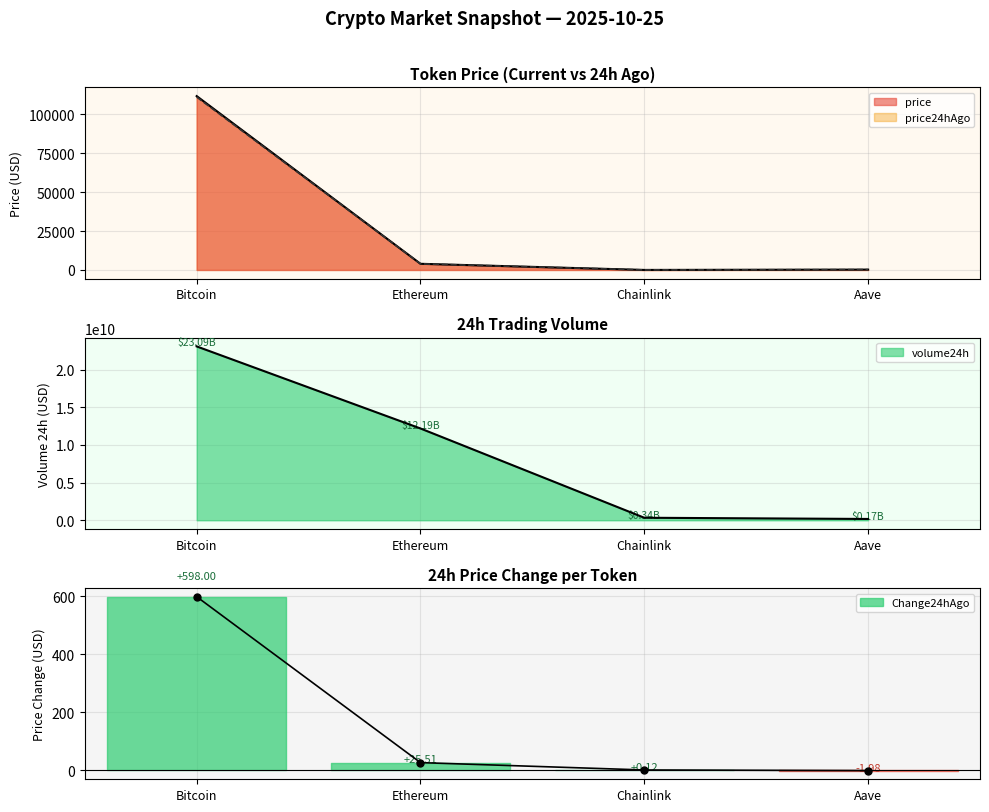

The value at Ethereum is 25.5. True or false?

True